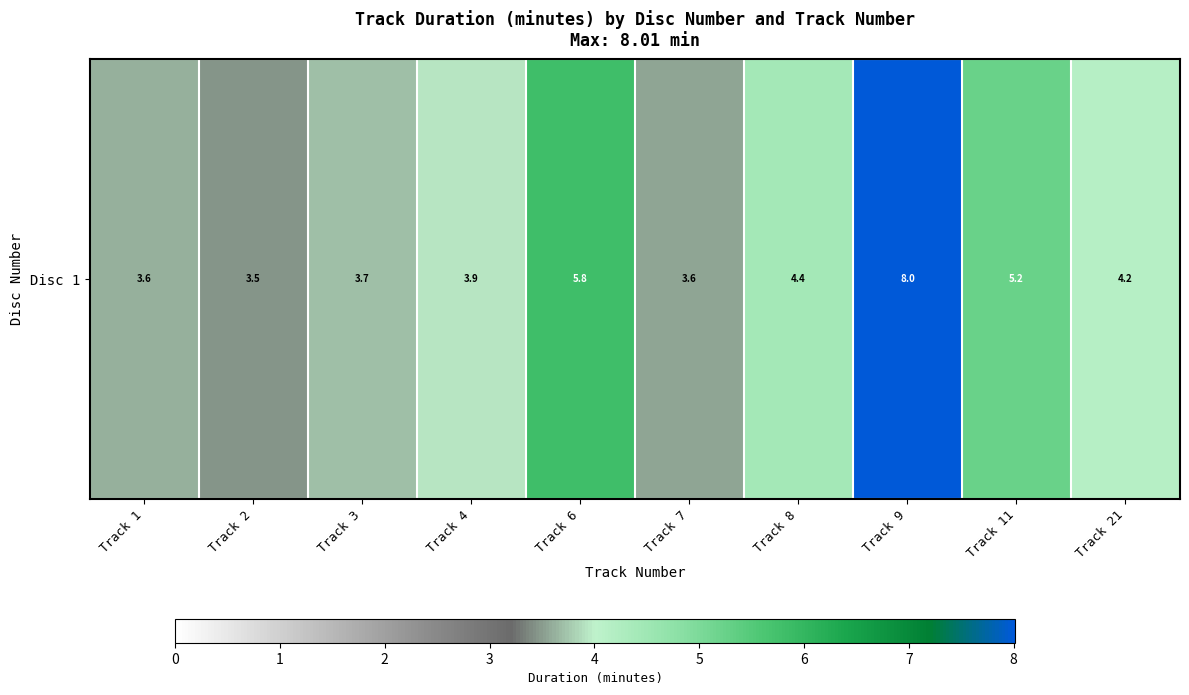

Approximately how many times larger is the value at Track 21 compared to Track 6?

0.7